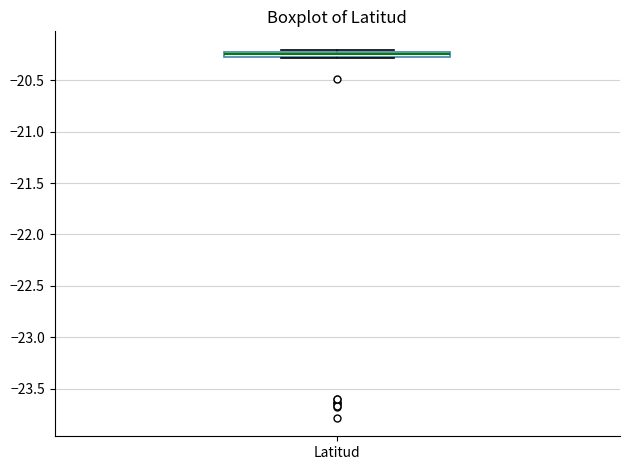

Where is the upper edge of the box for Latitud on the y-axis? The values are not printed on the chart, so give them approximately, as read against the axis.

-20.25